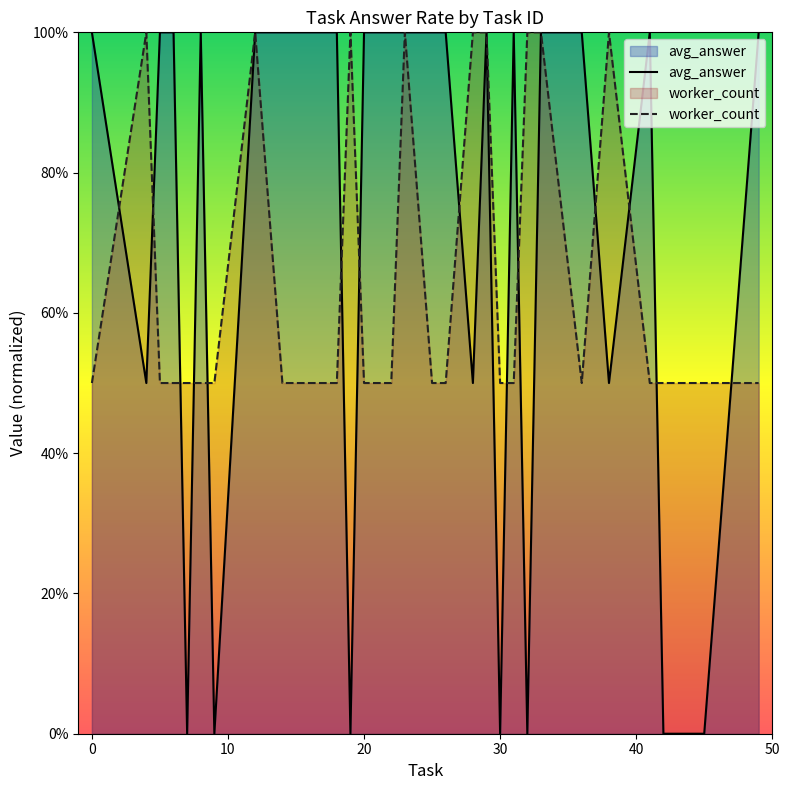

How many lines are shown in the chart?

2